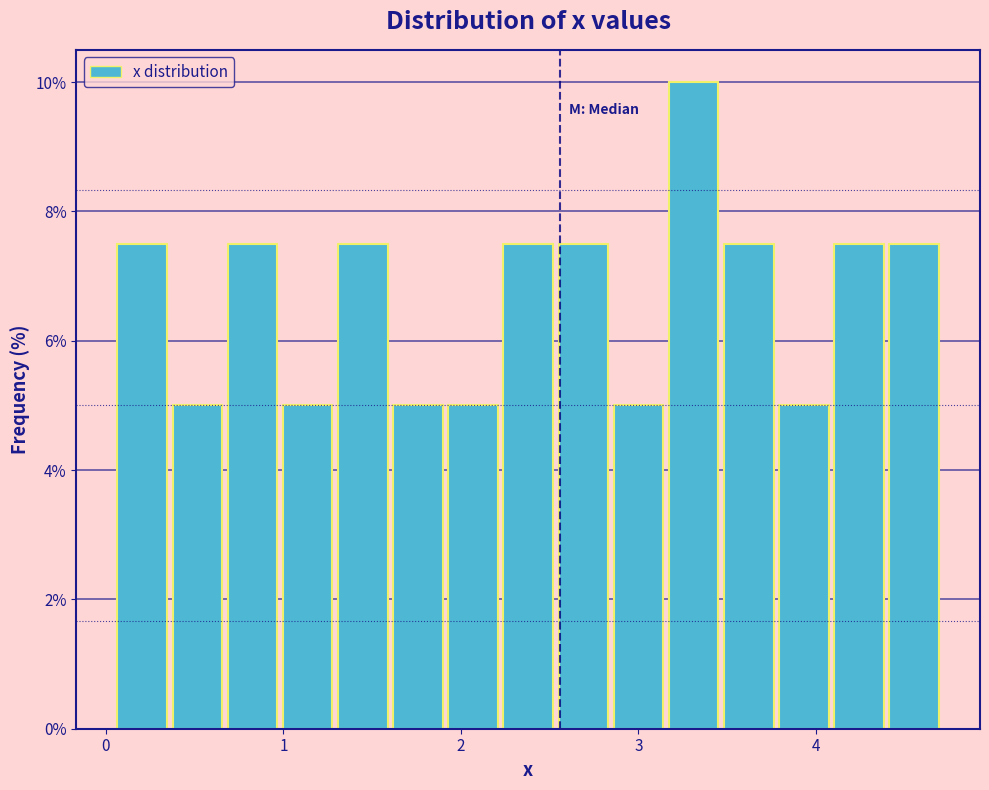

Read against the x-axis, roughly where is the centre of the tallest bar?

3.3